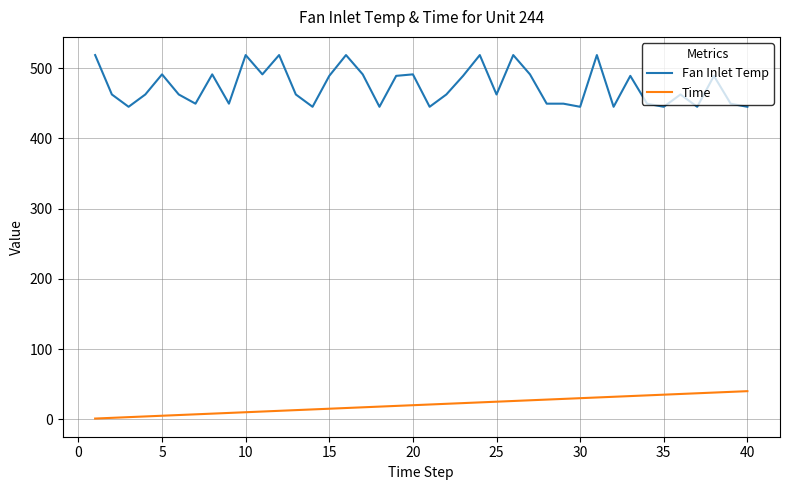

Which series has the largest total across all categories?

Fan Inlet Temp